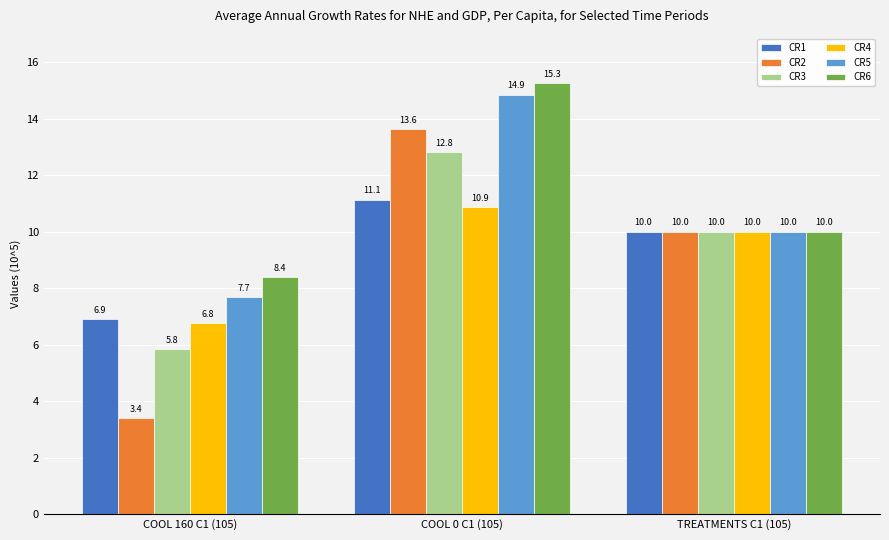

How many data points does each series have?

3